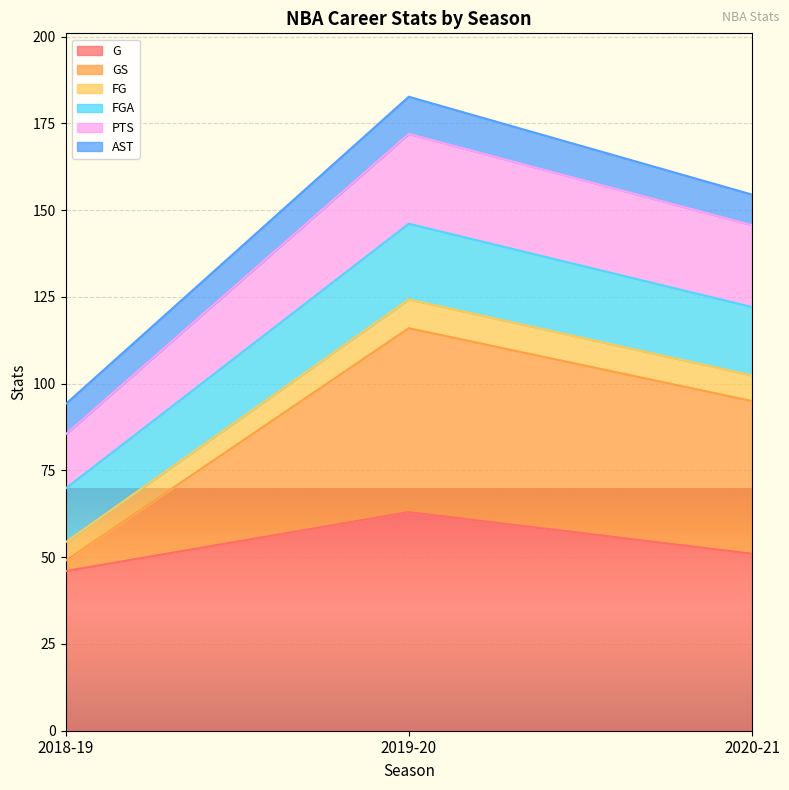

At which category is the sum across all series the highest?

2019-20